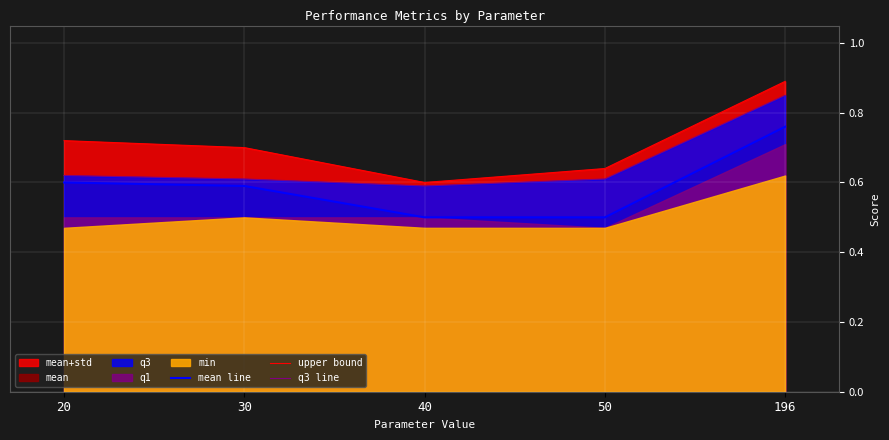

Which category has the highest value across all series?

196